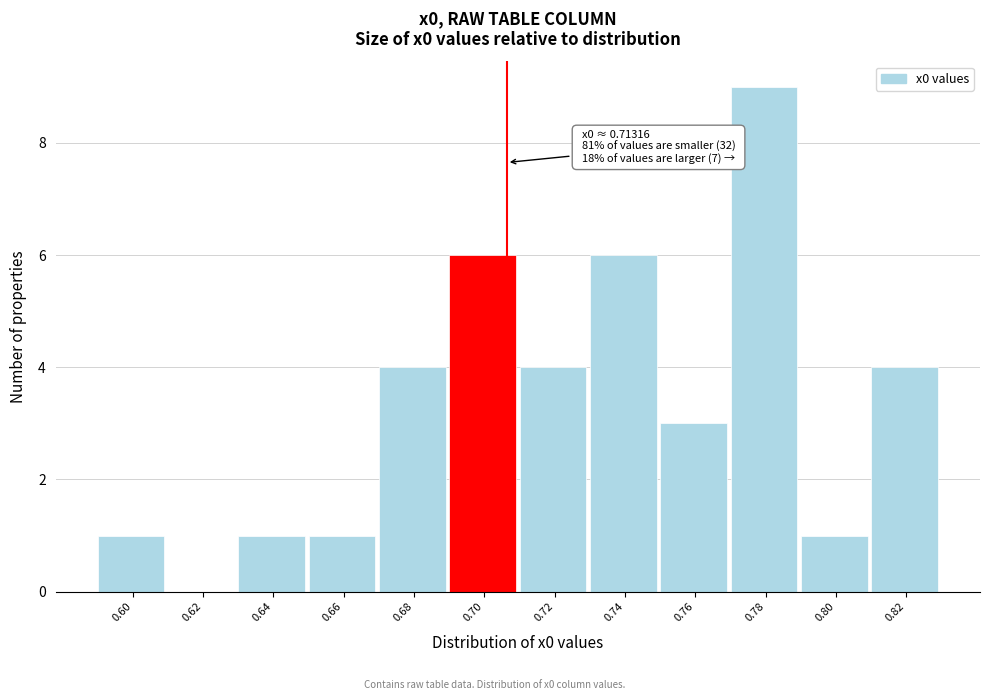

Reading left to right, what are all the values shown in this chart?

0.60=1	0.62=0	0.64=1	0.66=1	0.68=4	0.70=6	0.72=4	0.74=6	0.76=3	0.78=9	0.80=1	0.82=4